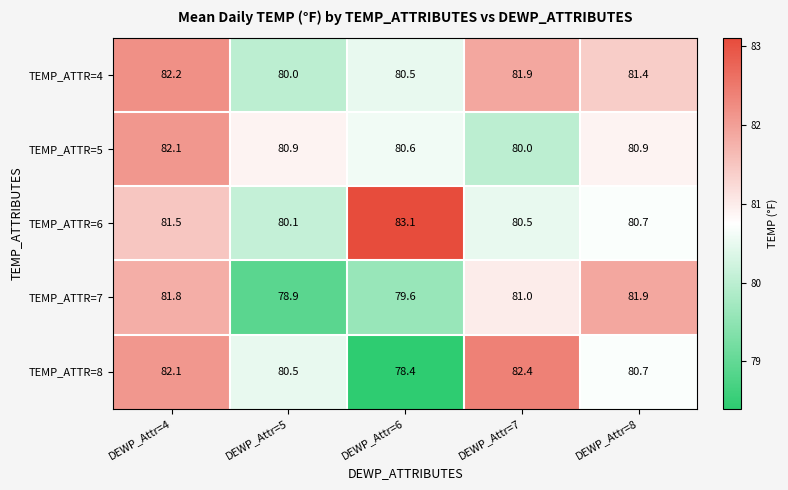

True or false: TEMP_ATTR=5 has a value of 80.9 at DEWP_Attr=8.

True